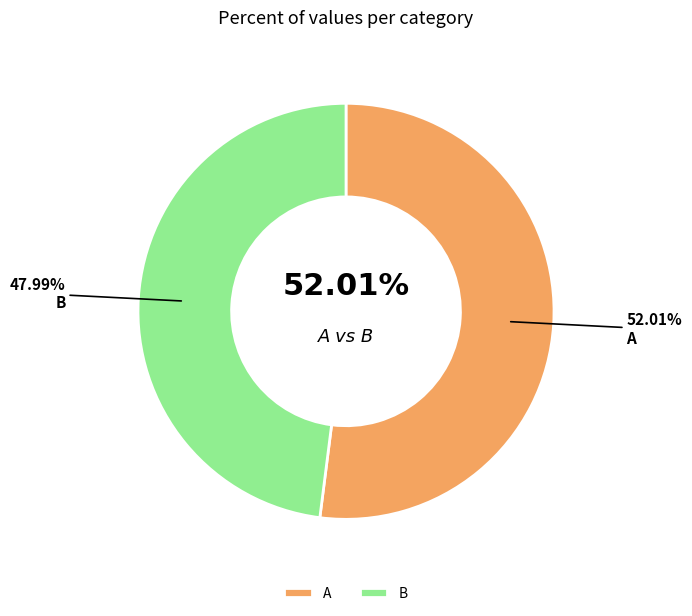

Which category has the biggest portion of the pie?

A